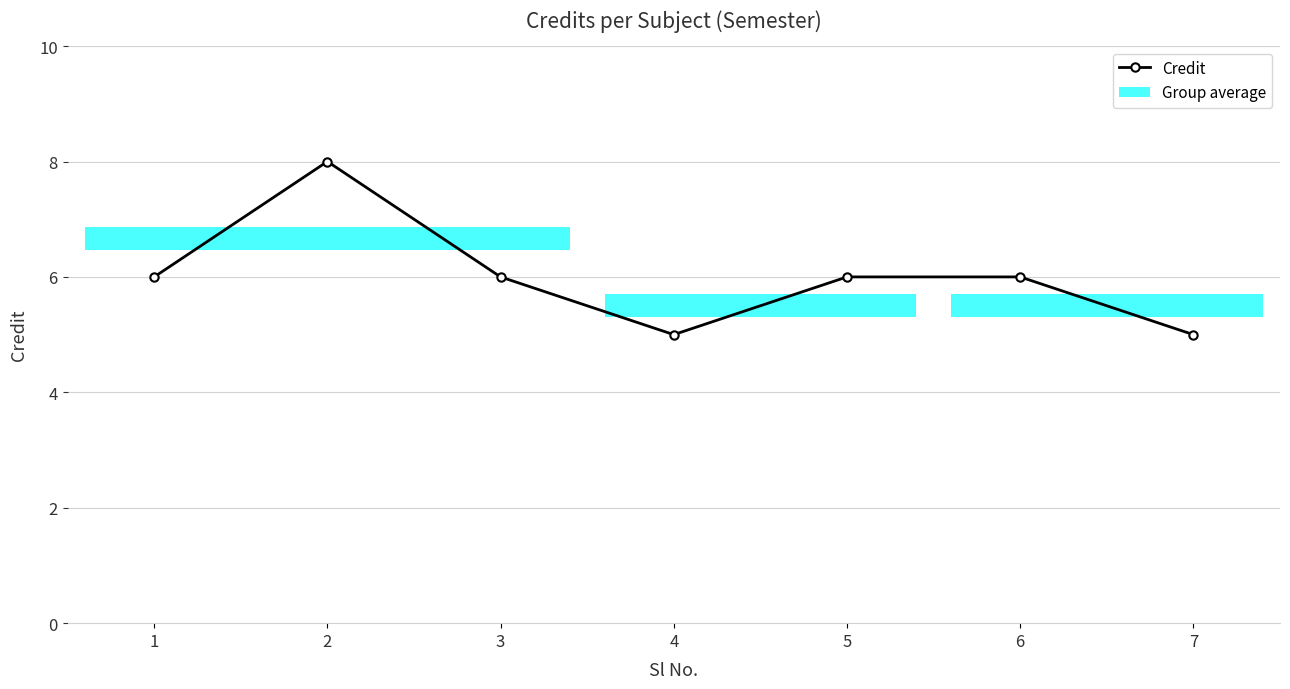

Reading left to right, what are all the values shown in this chart?

1=6	2=8	3=6	4=5	5=6	6=6	7=5